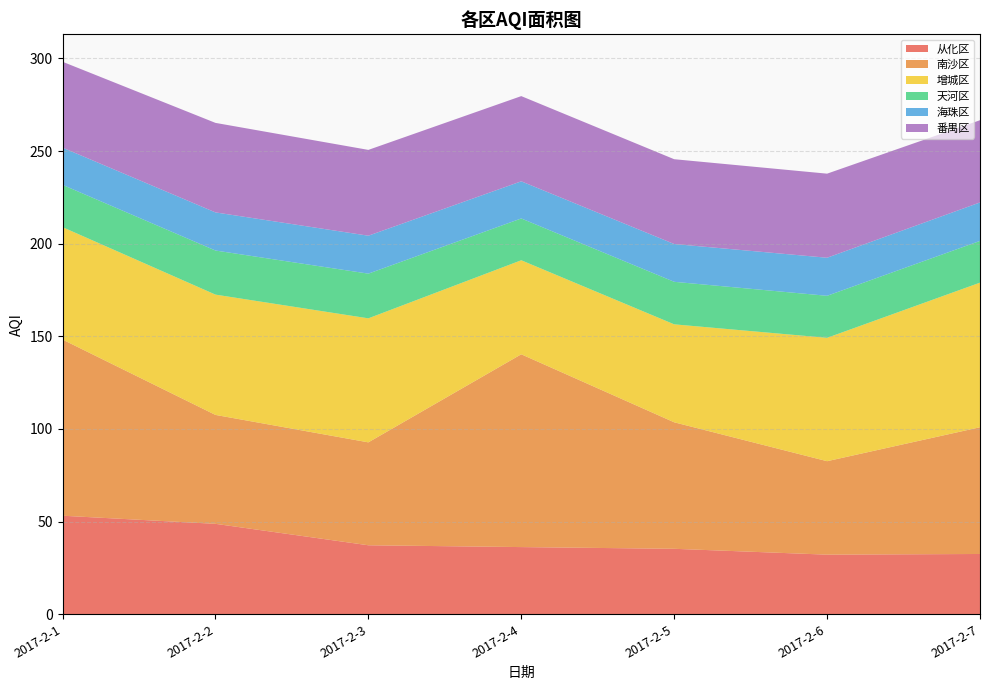

Reading left to right, list all the values displayed in this chart.

从化区: 2017-2-1=53.1	2017-2-2=48.8	2017-2-3=37.2	2017-2-4=36.2	2017-2-5=35.3	2017-2-6=32.1	2017-2-7=32.5
南沙区: 2017-2-1=95.1	2017-2-2=58.8	2017-2-3=55.6	2017-2-4=104.1	2017-2-5=68.3	2017-2-6=50.5	2017-2-7=68.4
增城区: 2017-2-1=60.7	2017-2-2=64.9	2017-2-3=67.0	2017-2-4=50.8	2017-2-5=52.9	2017-2-6=66.6	2017-2-7=78.1
天河区: 2017-2-1=22.8	2017-2-2=23.8	2017-2-3=24.1	2017-2-4=22.6	2017-2-5=23.0	2017-2-6=22.7	2017-2-7=22.5
海珠区: 2017-2-1=20.1	2017-2-2=20.6	2017-2-3=20.5	2017-2-4=20.1	2017-2-5=20.4	2017-2-6=20.5	2017-2-7=20.8
番禺区: 2017-2-1=46.4	2017-2-2=48.3	2017-2-3=46.3	2017-2-4=46.0	2017-2-5=45.8	2017-2-6=45.4	2017-2-7=44.4